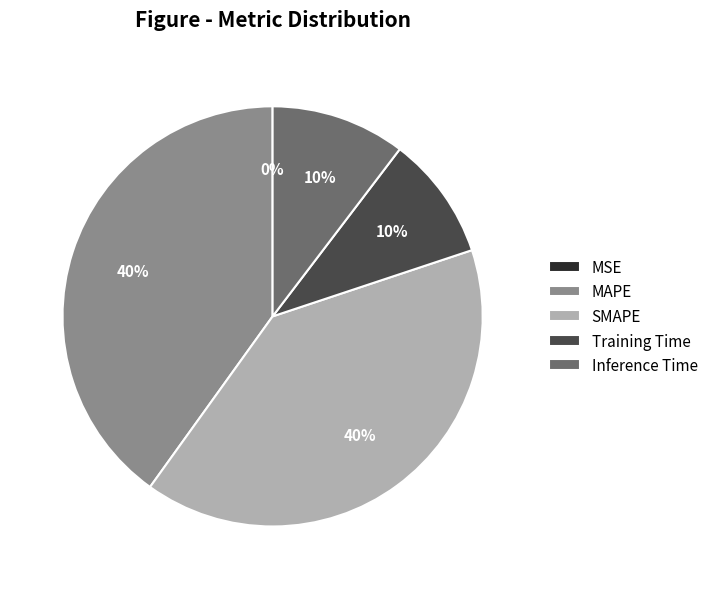

True or false: Training Time accounts for 10% of the total.

True